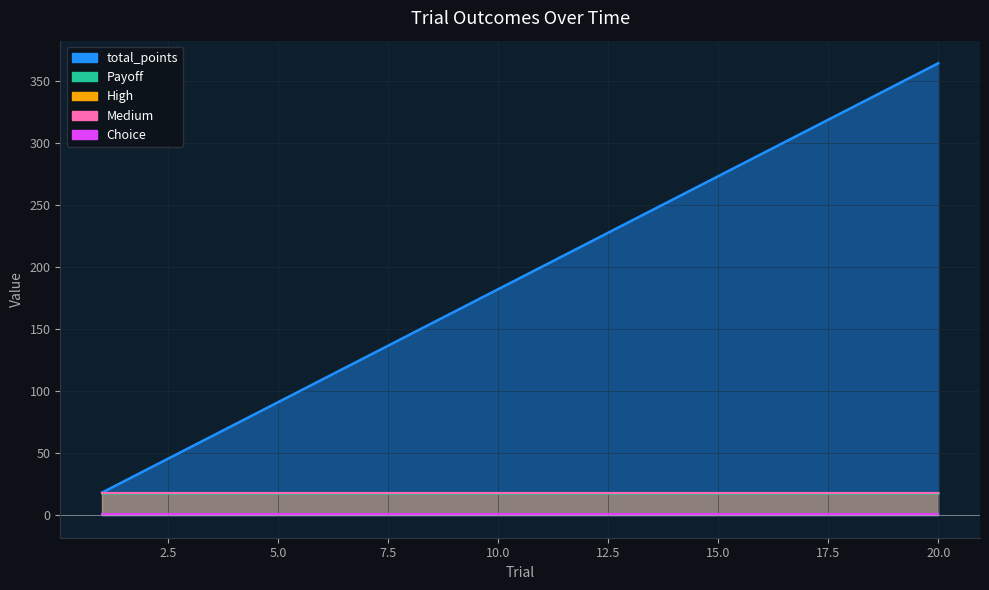

True or false: total_points and Choice cross at least once.

False